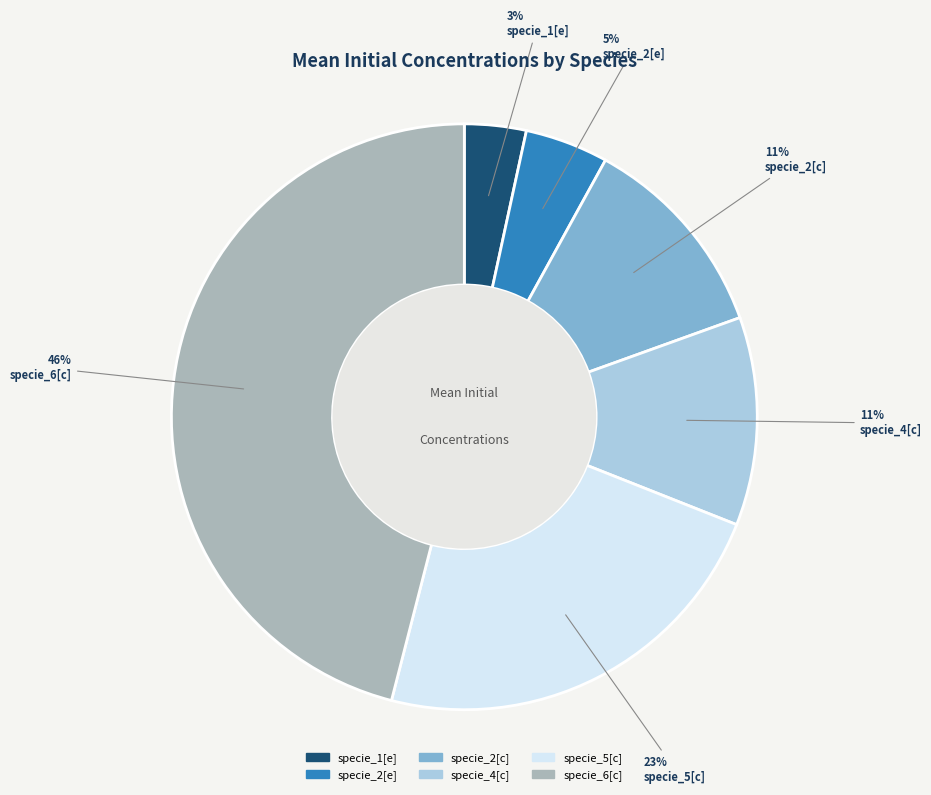

Is it true that specie_2[c] is 11% of the pie?

True